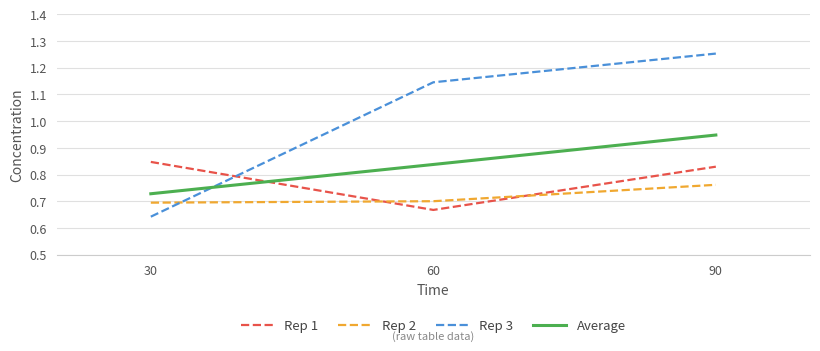

Rank the series at 60 from lowest to highest value.

Rep 1, Rep 2, Average, Rep 3